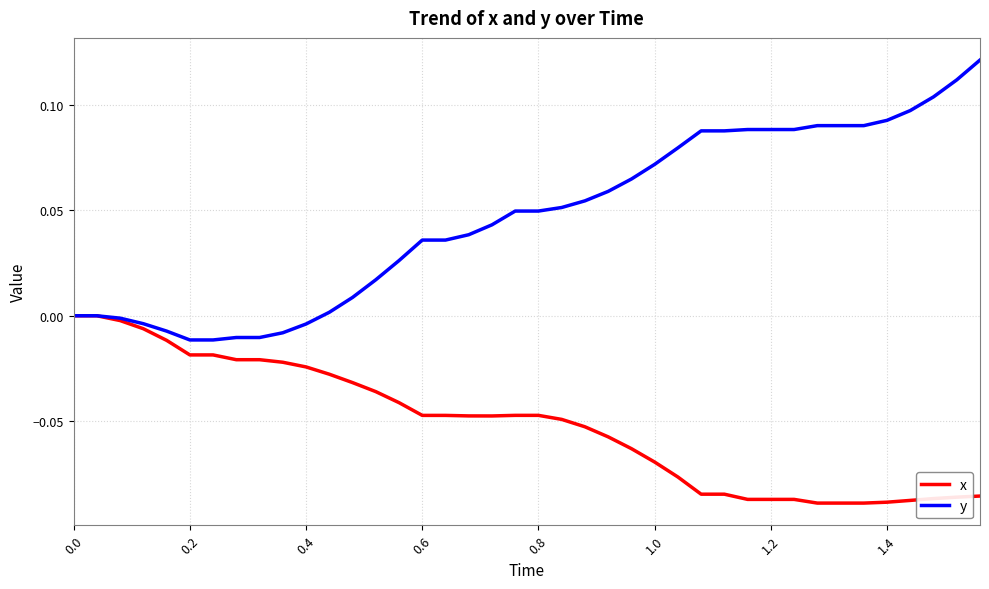

Which series has the largest range (max minus min)?

y